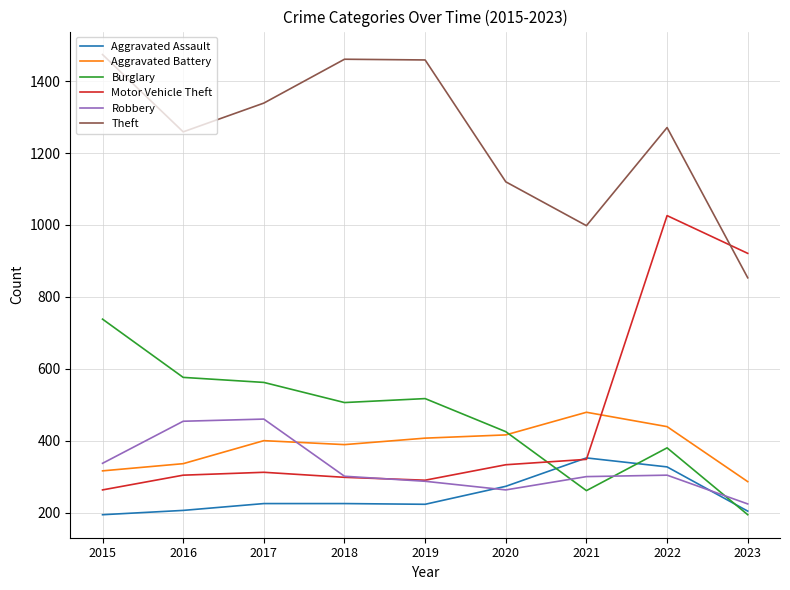

Which series has the largest range (max minus min)?

Motor Vehicle Theft